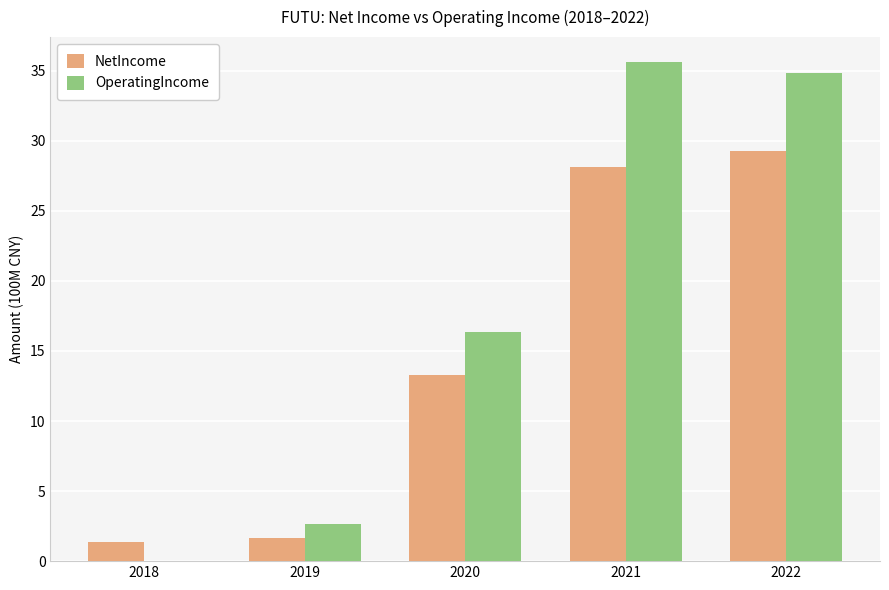

Is the value of NetIncome at 2022 greater than the value of OperatingIncome at 2018?

Yes